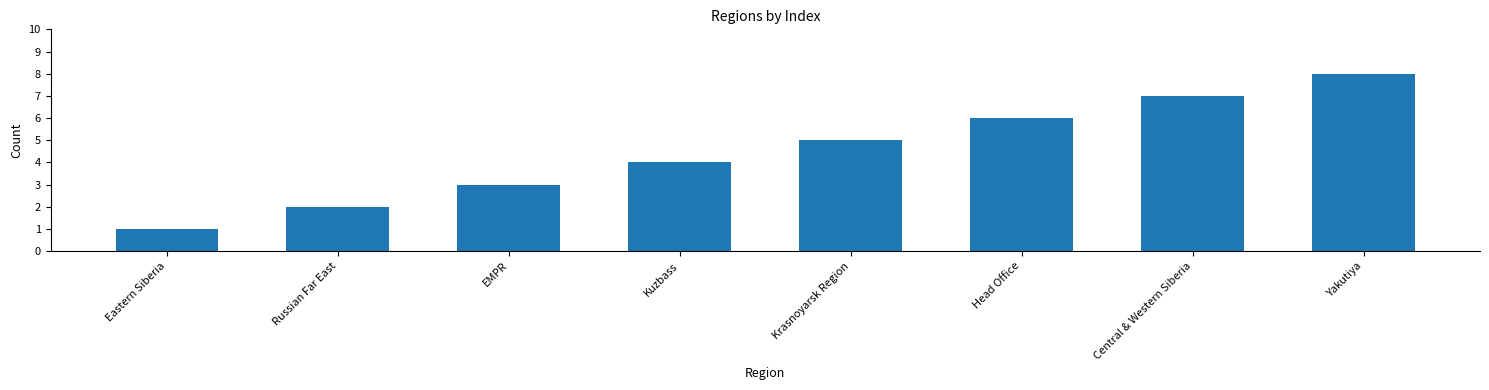

How many bars are there in total?

8